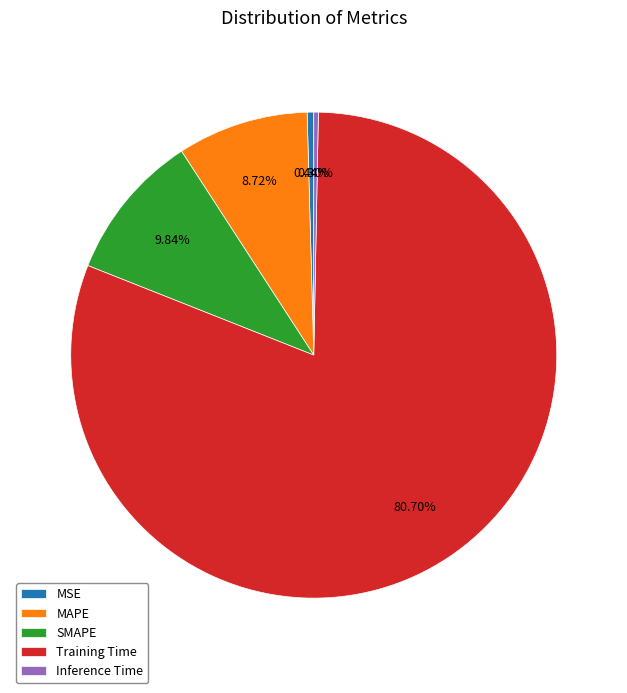

True or false: SMAPE accounts for 10% of the total.

True